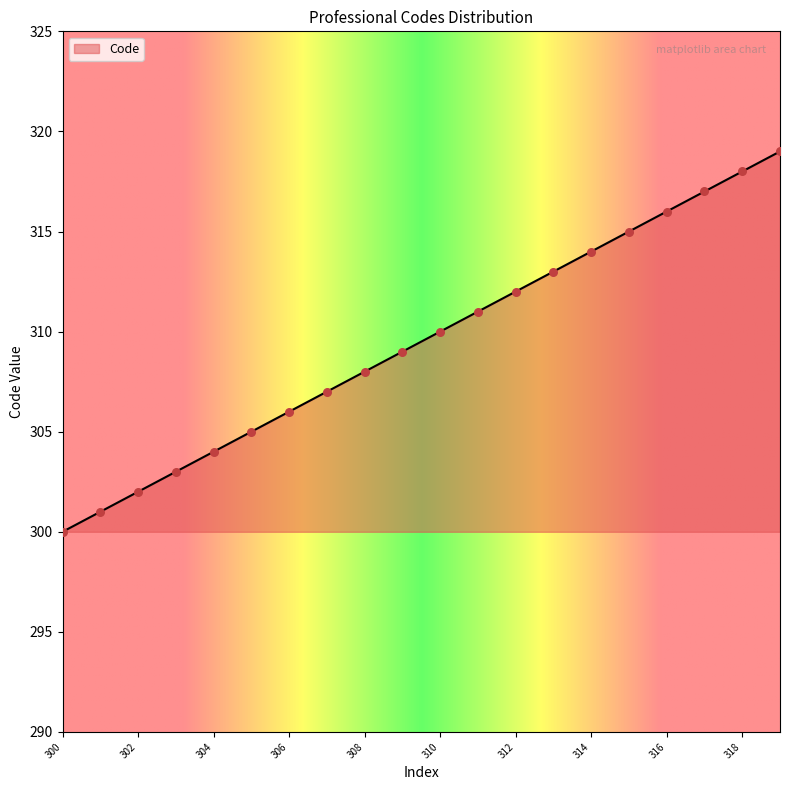

What is the maximum value shown in the chart?

319